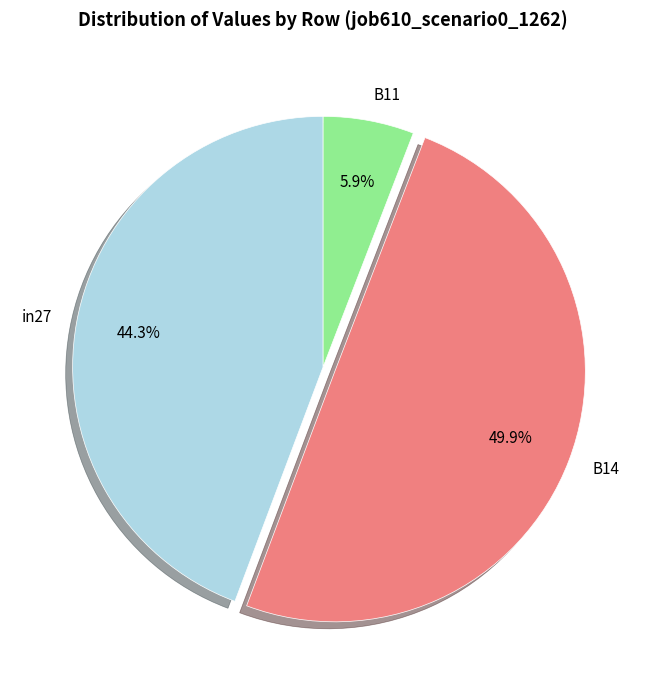

How many segments does this pie chart have?

3